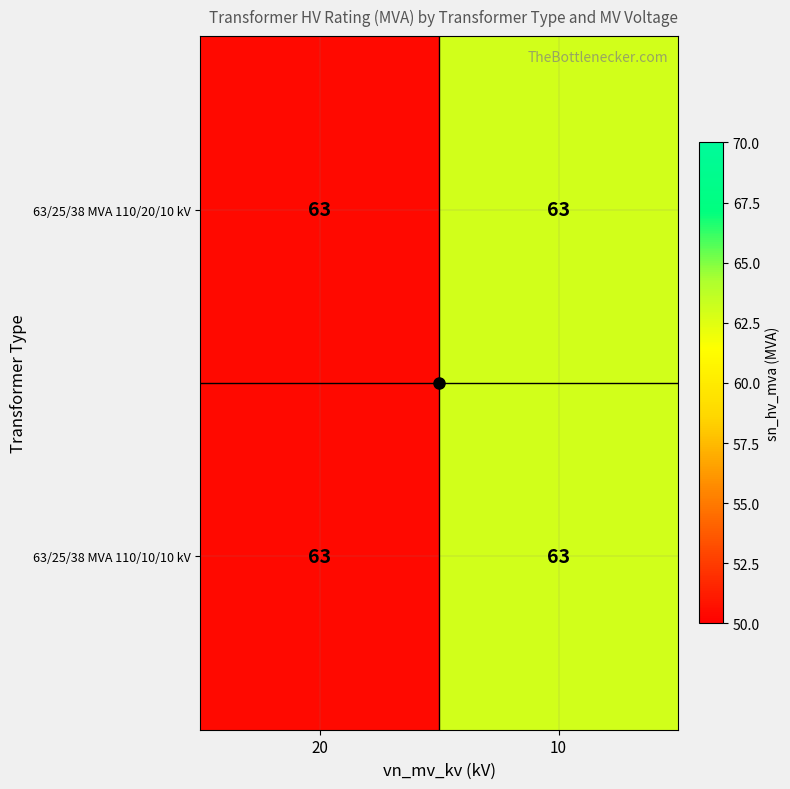

Rank the categories by 63/25/38 MVA 110/10/10 kV value from highest to lowest.

10, 20